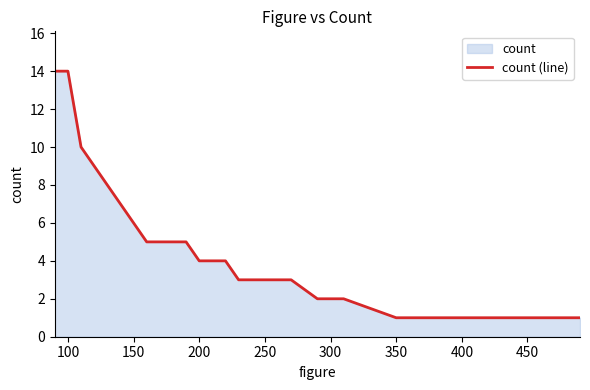

What is the difference between the maximum and minimum values?

13